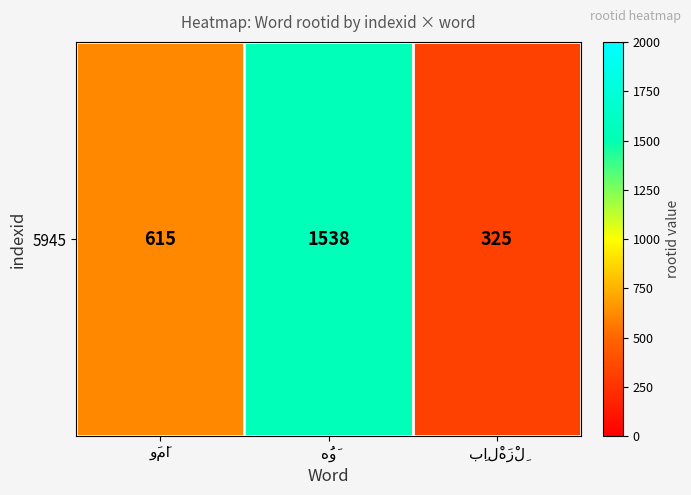

List the labels in order of value, smallest first.

بِالْهَزْلِ, وَمَا, هُوَ